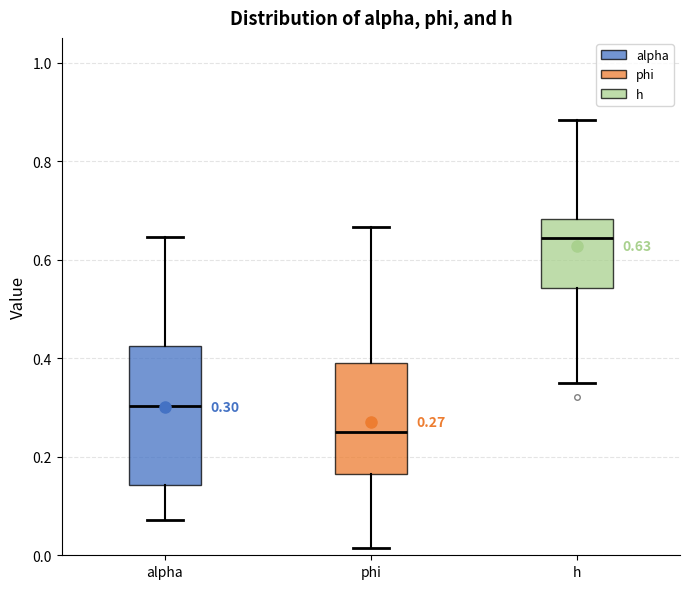

Comparing the boxes themselves (not the whiskers), which one is the tallest?

alpha